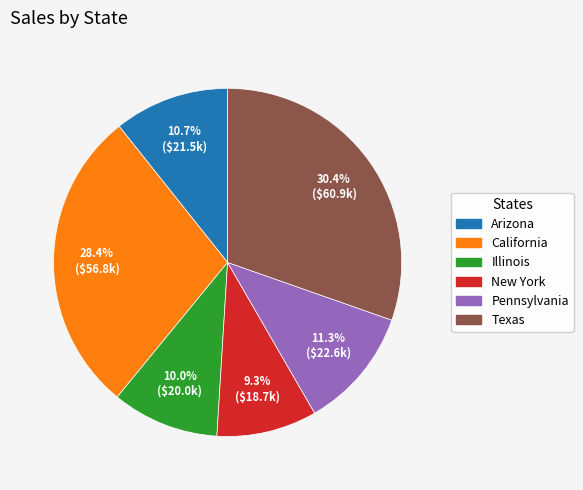

What is the largest slice in the pie chart?

Texas